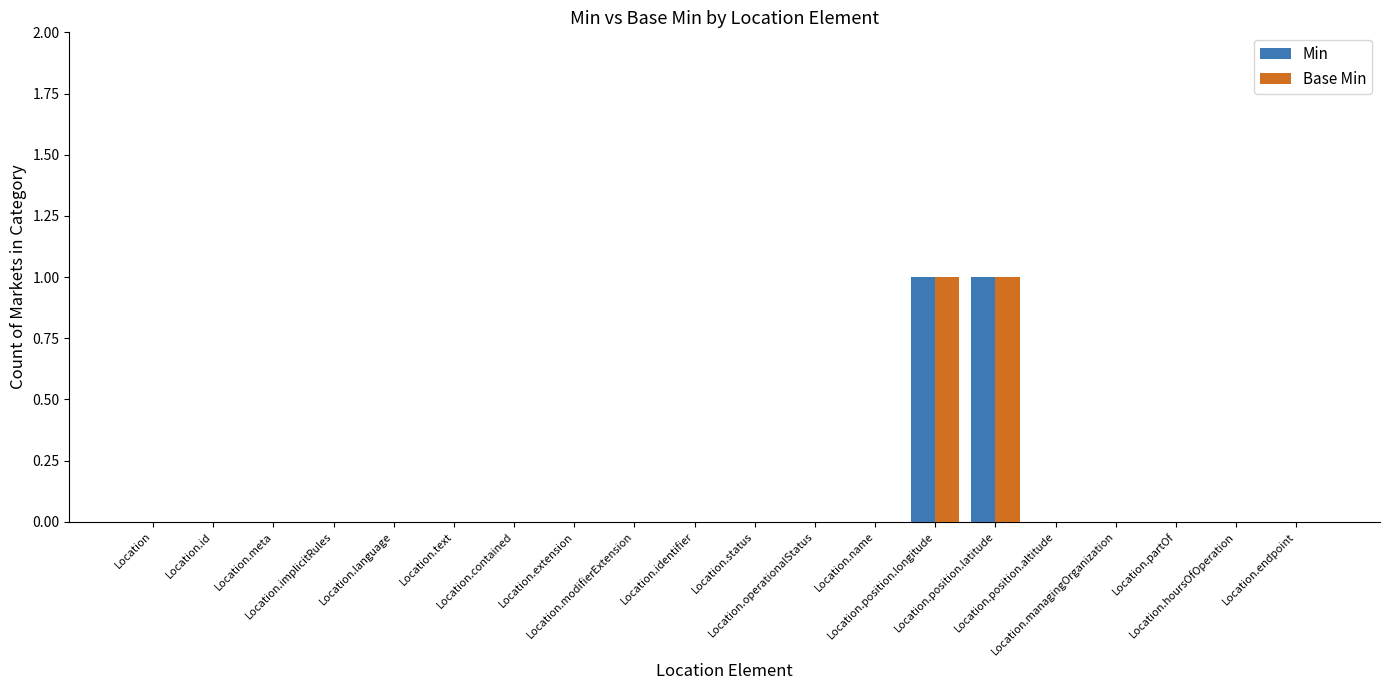

What are all the series names shown in the legend?

Min, Base Min